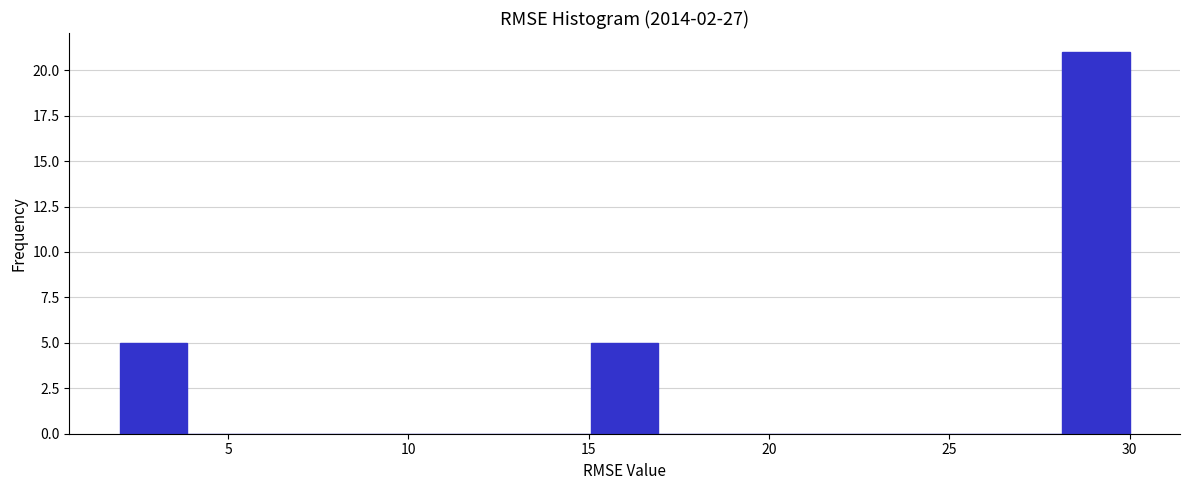

Read against the x-axis, roughly where is the centre of the tallest bar?

29.0